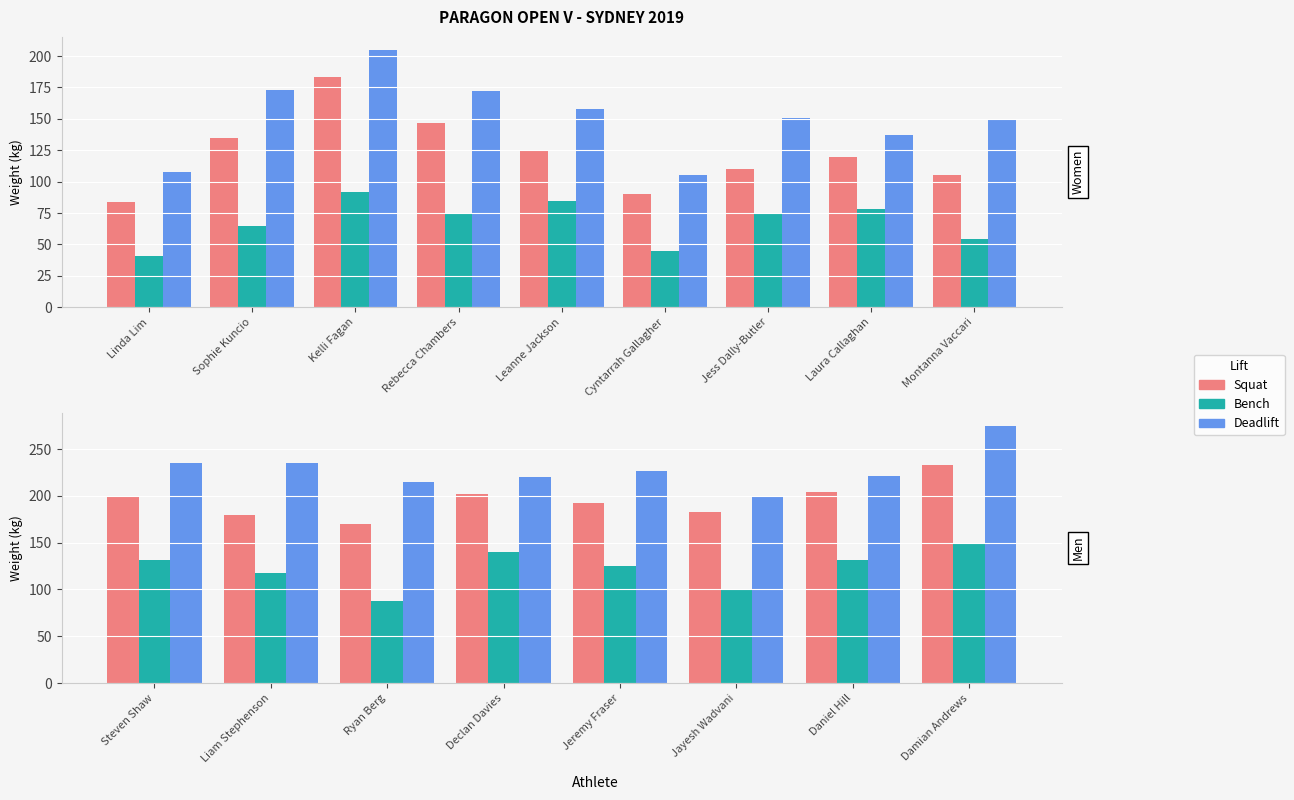

List the series in order of their overall mean, lowest first.

Bench, Squat, Deadlift